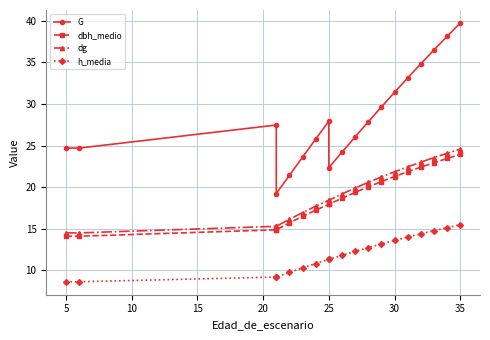

True or false: dg has a value of 12.2 at 30.

False